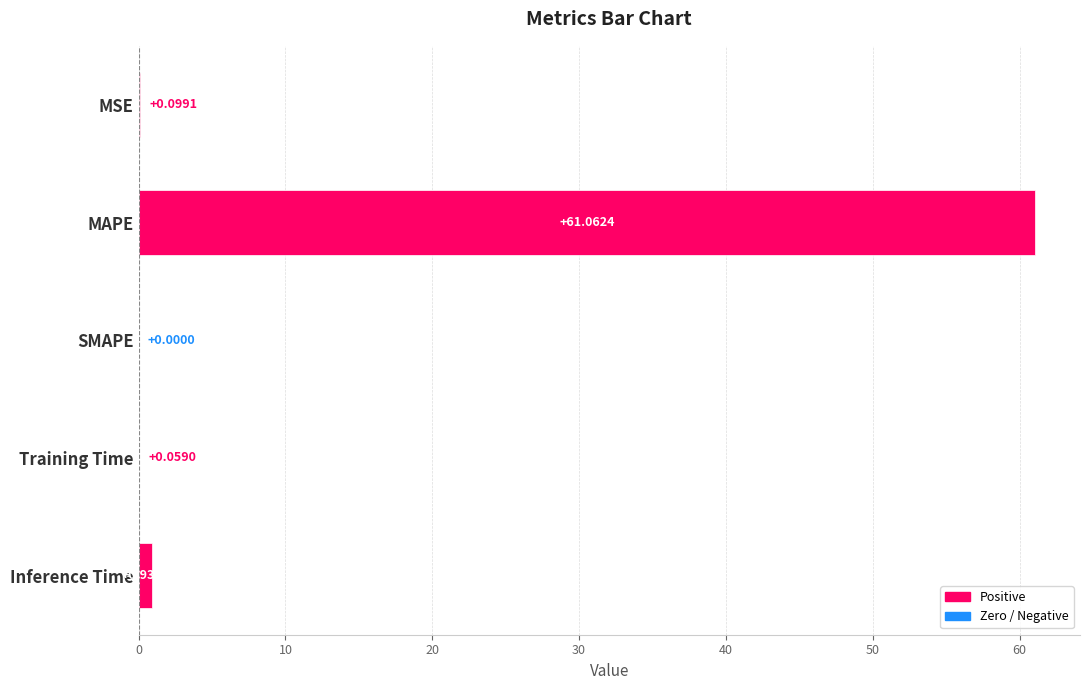

Between Inference Time and MAPE, which is larger?

MAPE